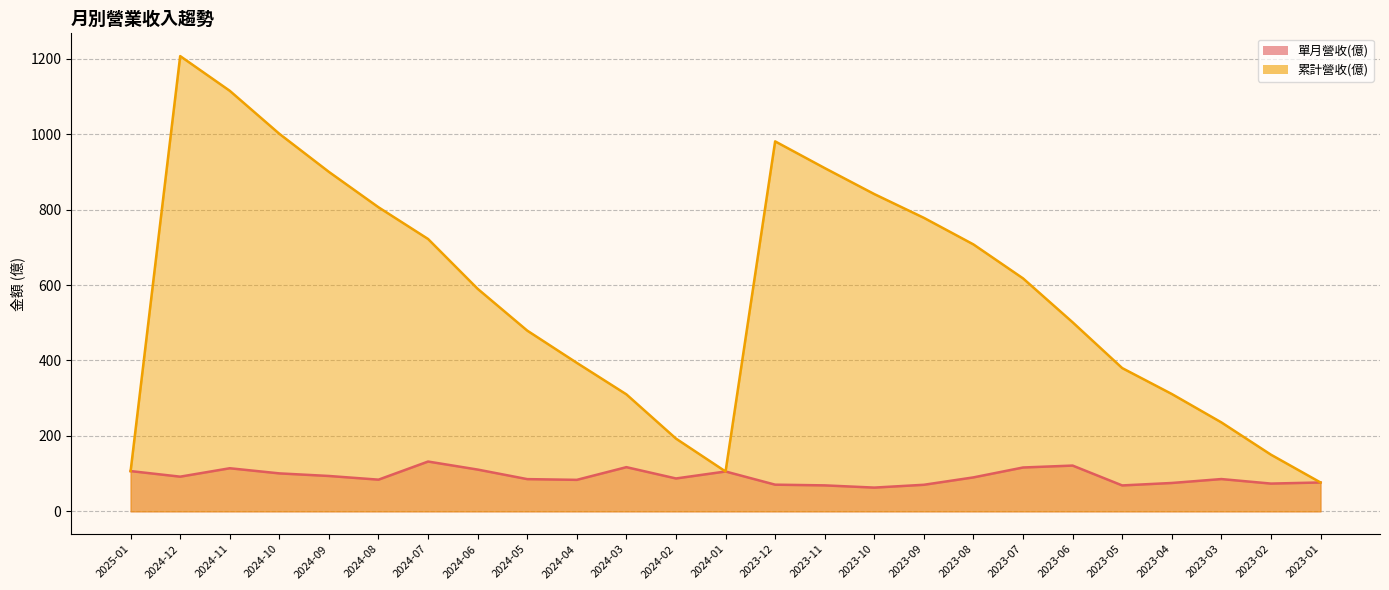

True or false: 單月營收(億) and 累計營收(億) intersect in this chart.

False